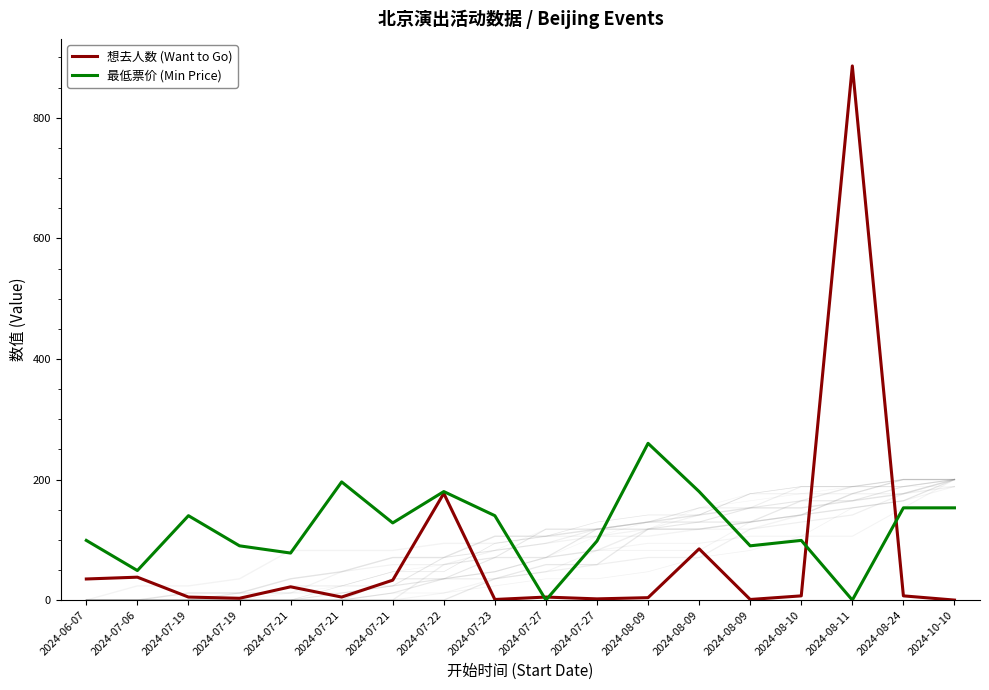

At which label does 最低票价 (Min Price) reach its minimum?

2024-07-27